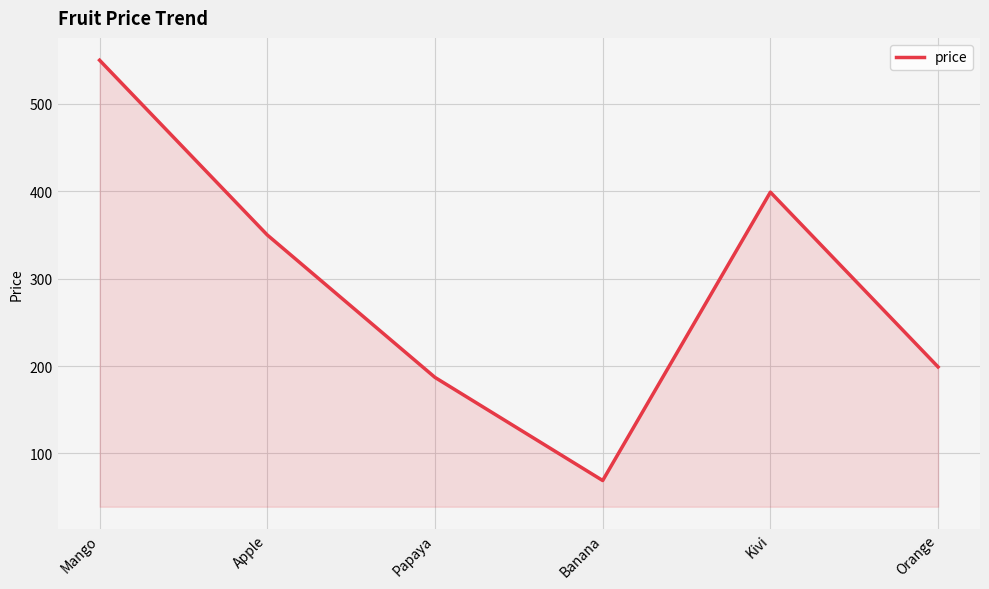

Count the number of categories in the chart.

6